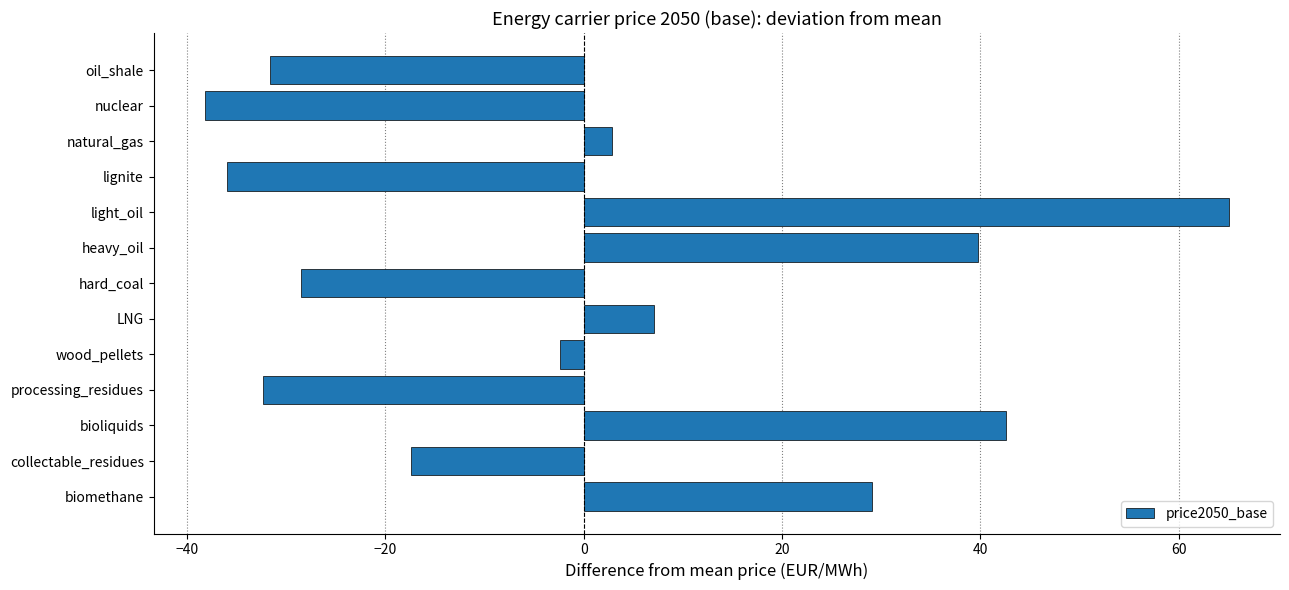

What is the difference between the maximum and minimum values?

103.3